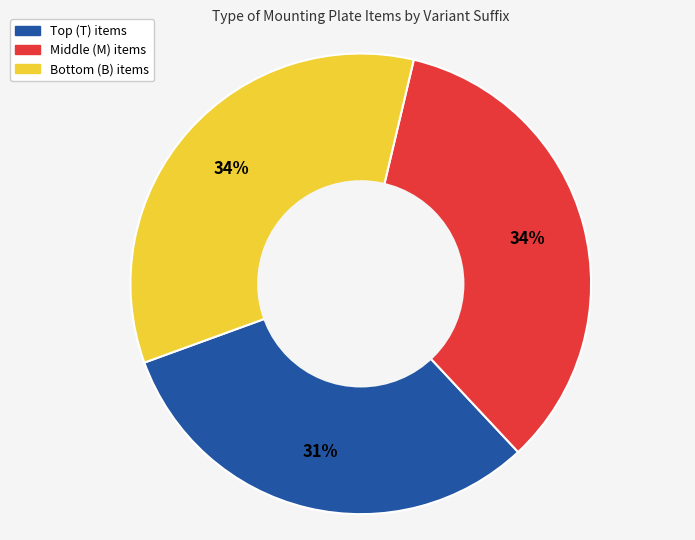

Is there any slice that represents more than half of the pie?

No